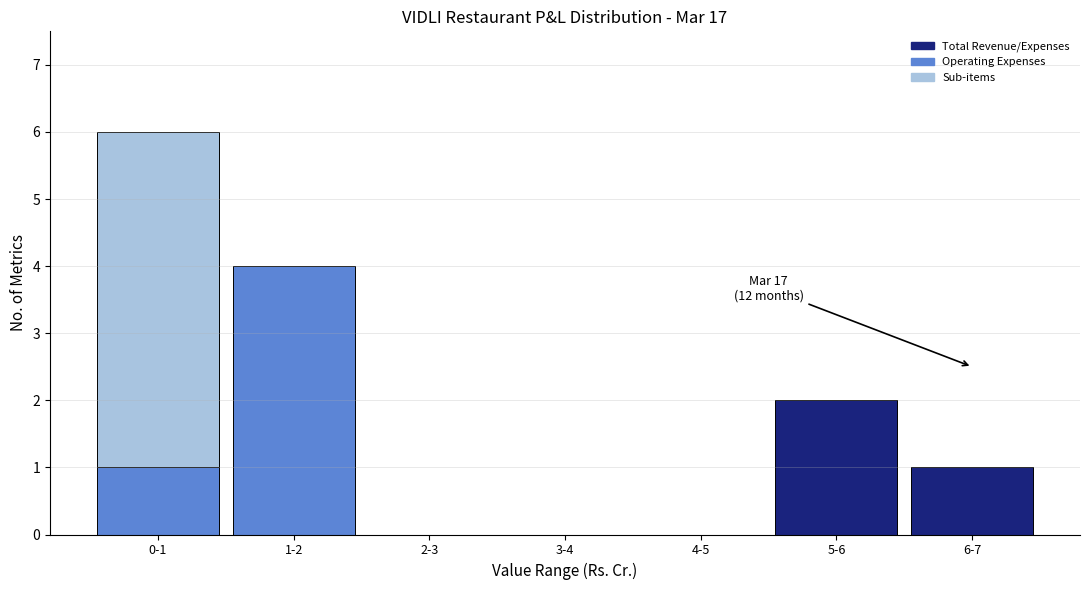

Reading left to right, what are the values for Total Revenue/Expenses?

0-1=0	1-2=0	2-3=0	3-4=0	4-5=0	5-6=2	6-7=1